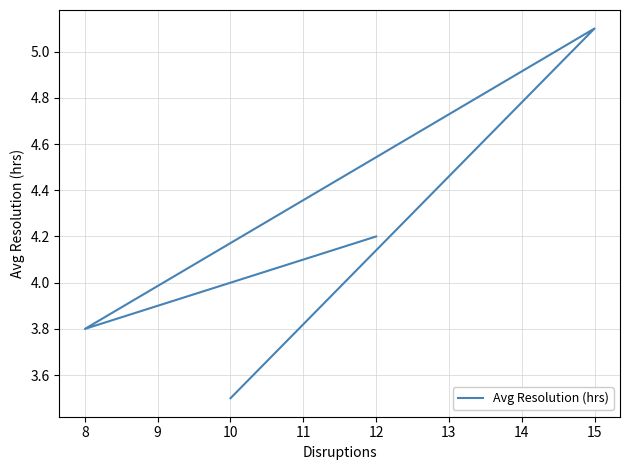

Which has a higher value, 15 or 8?

15